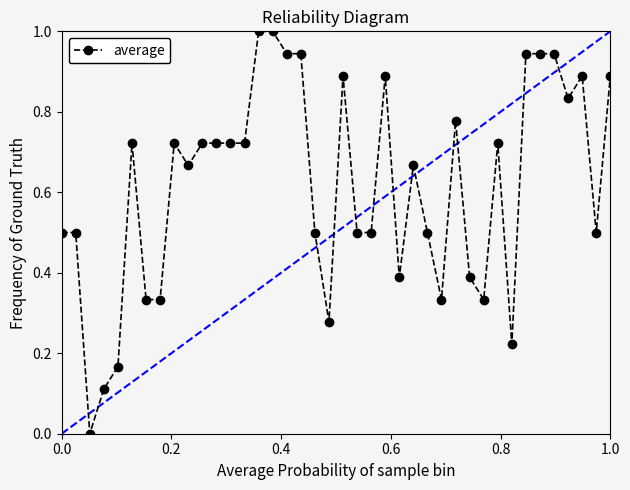

What is the sum of all values?

24.7